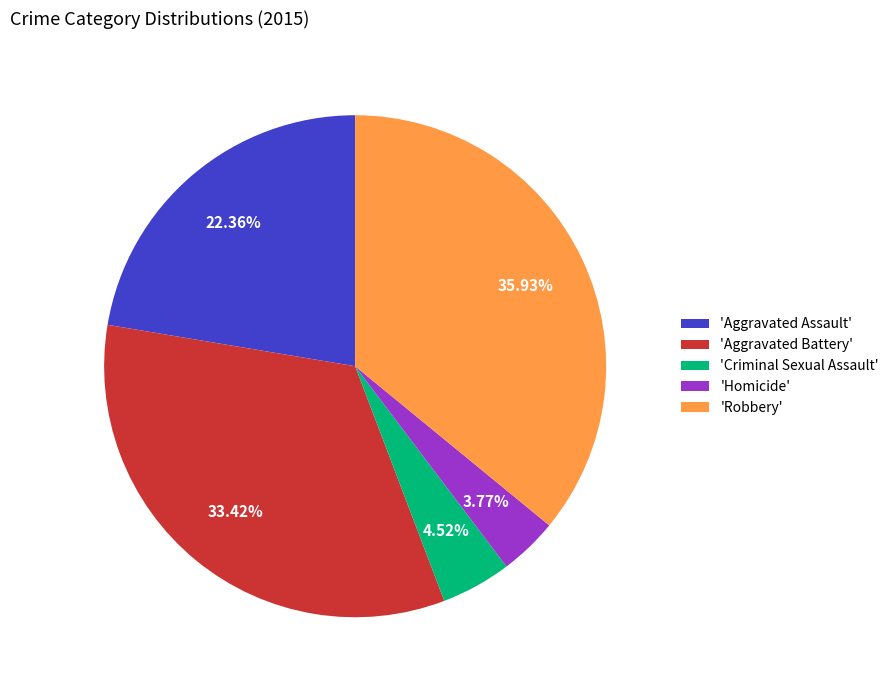

Approximately how many times larger is the value at 'Aggravated Assault' compared to 'Criminal Sexual Assault'?

4.9